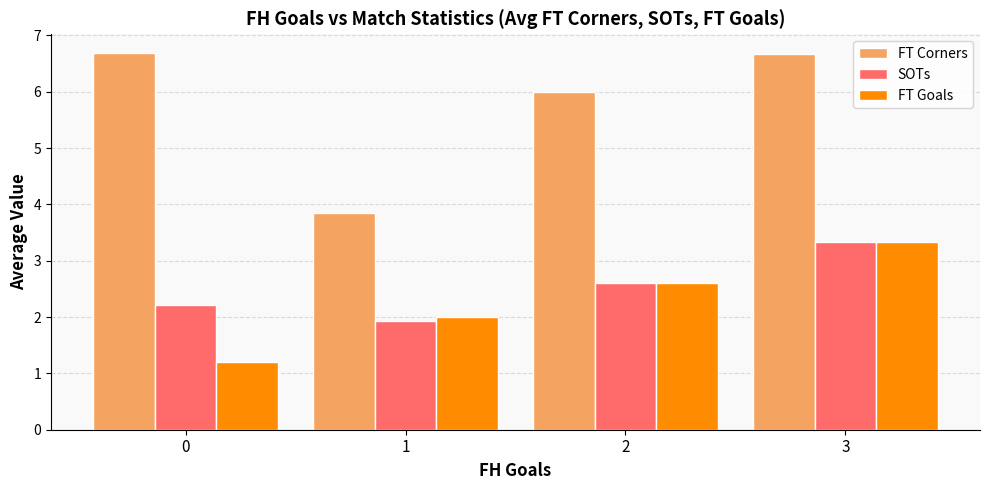

What is the maximum value for SOTs?

3.3